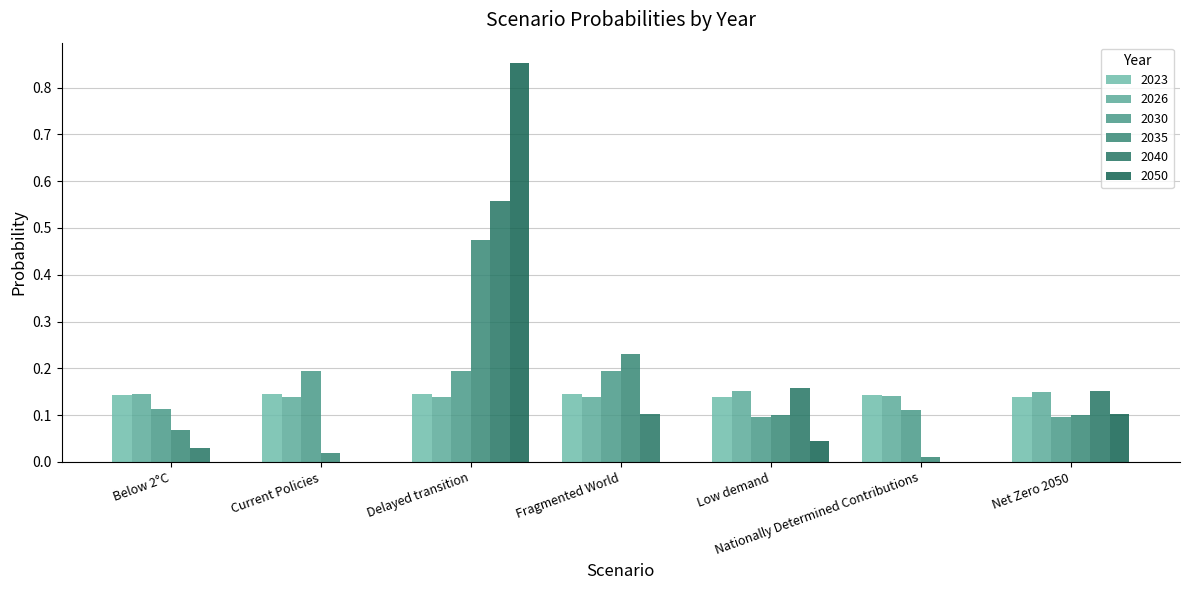

Which category has the lowest value in the 2040 series?

Current Policies